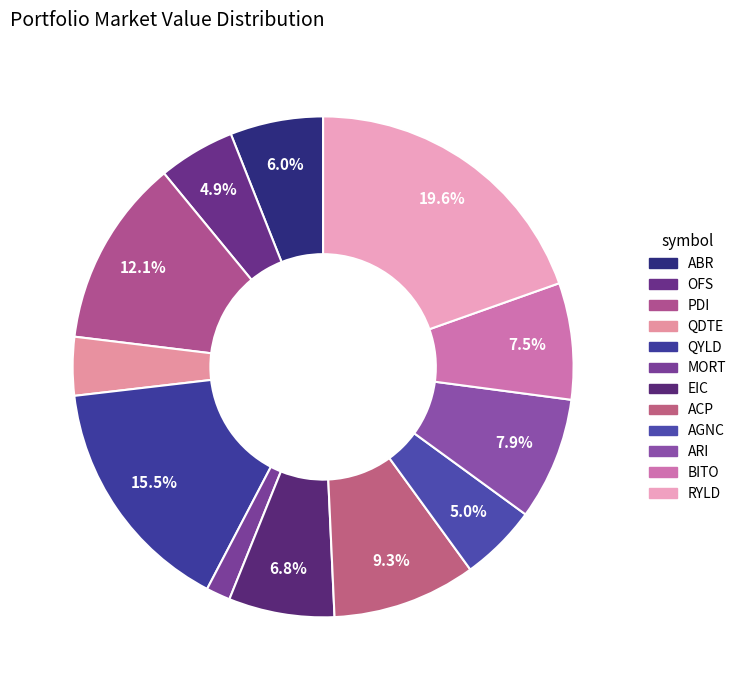

Which has a higher value, AGNC or EIC?

EIC